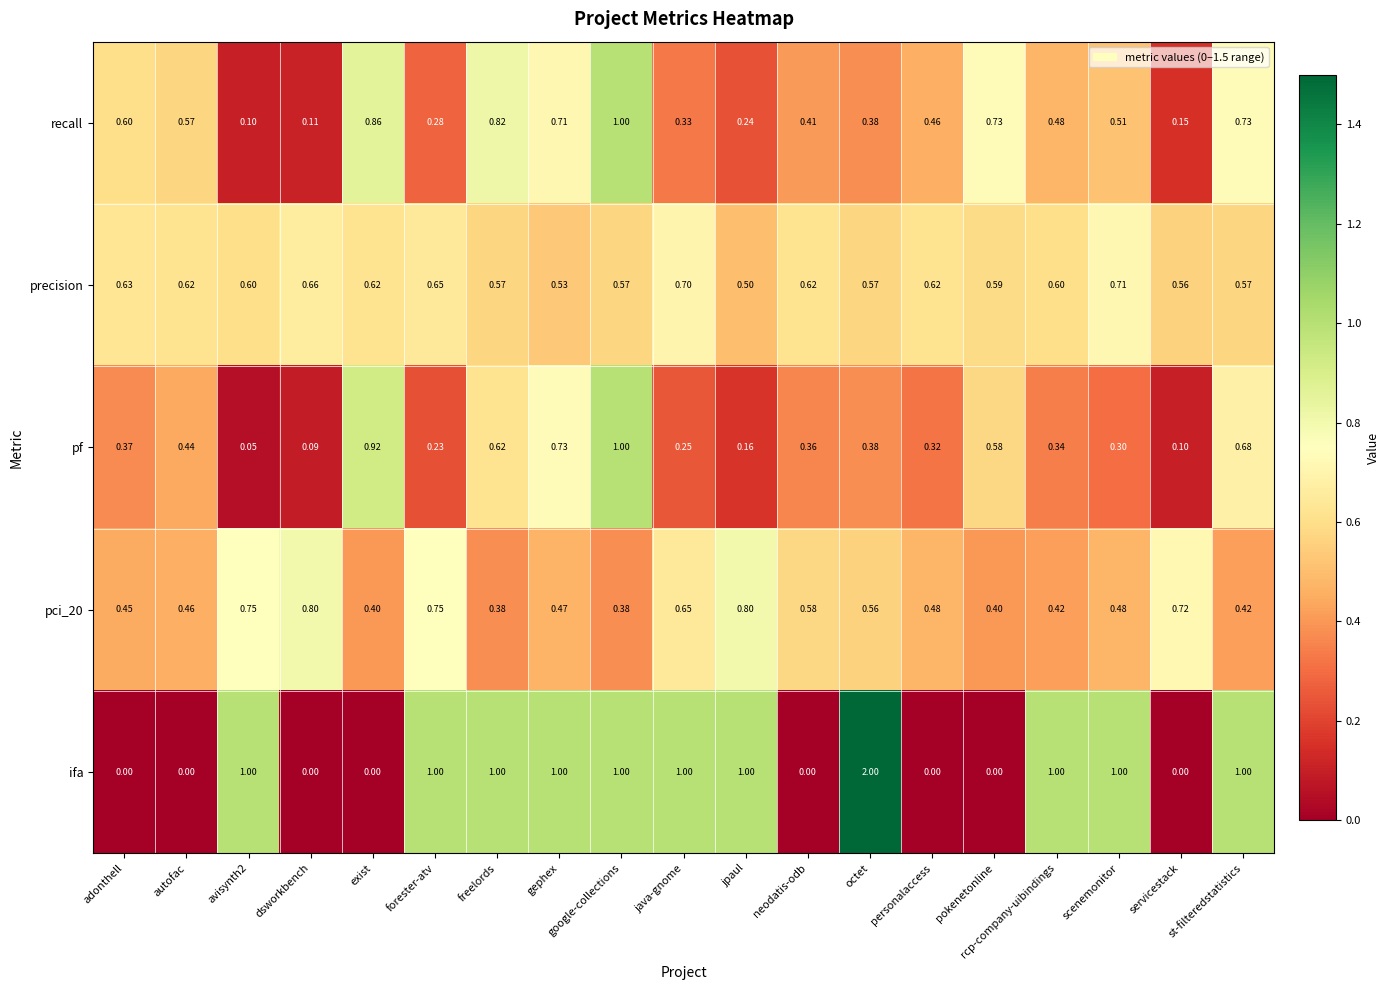

At which label is precision closest to 0?

jpaul